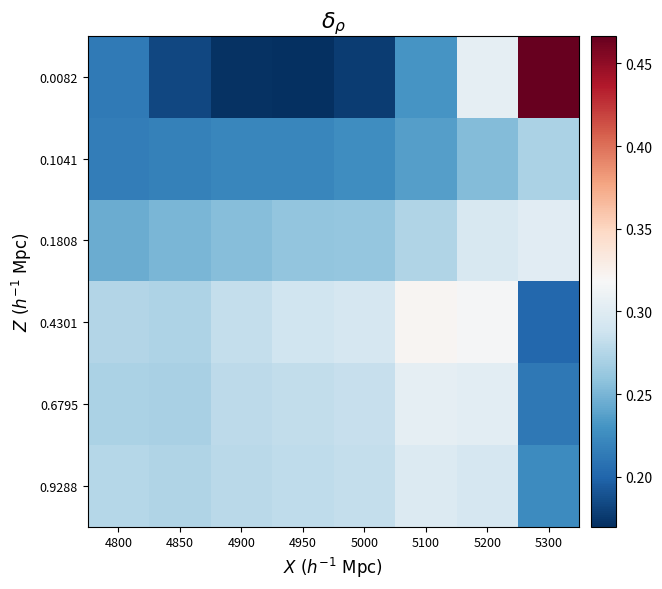

Between 4800 and 5300, which series saw the biggest shift?

0.0082